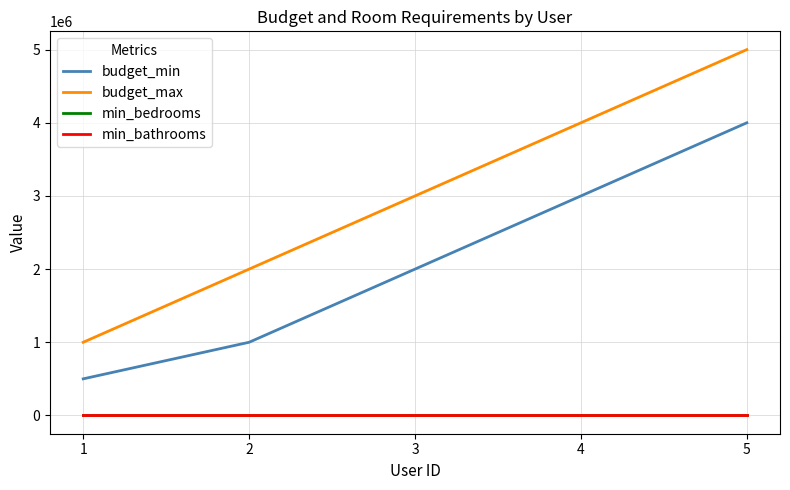

The value of budget_max at 4 is 4000000. True or false?

True